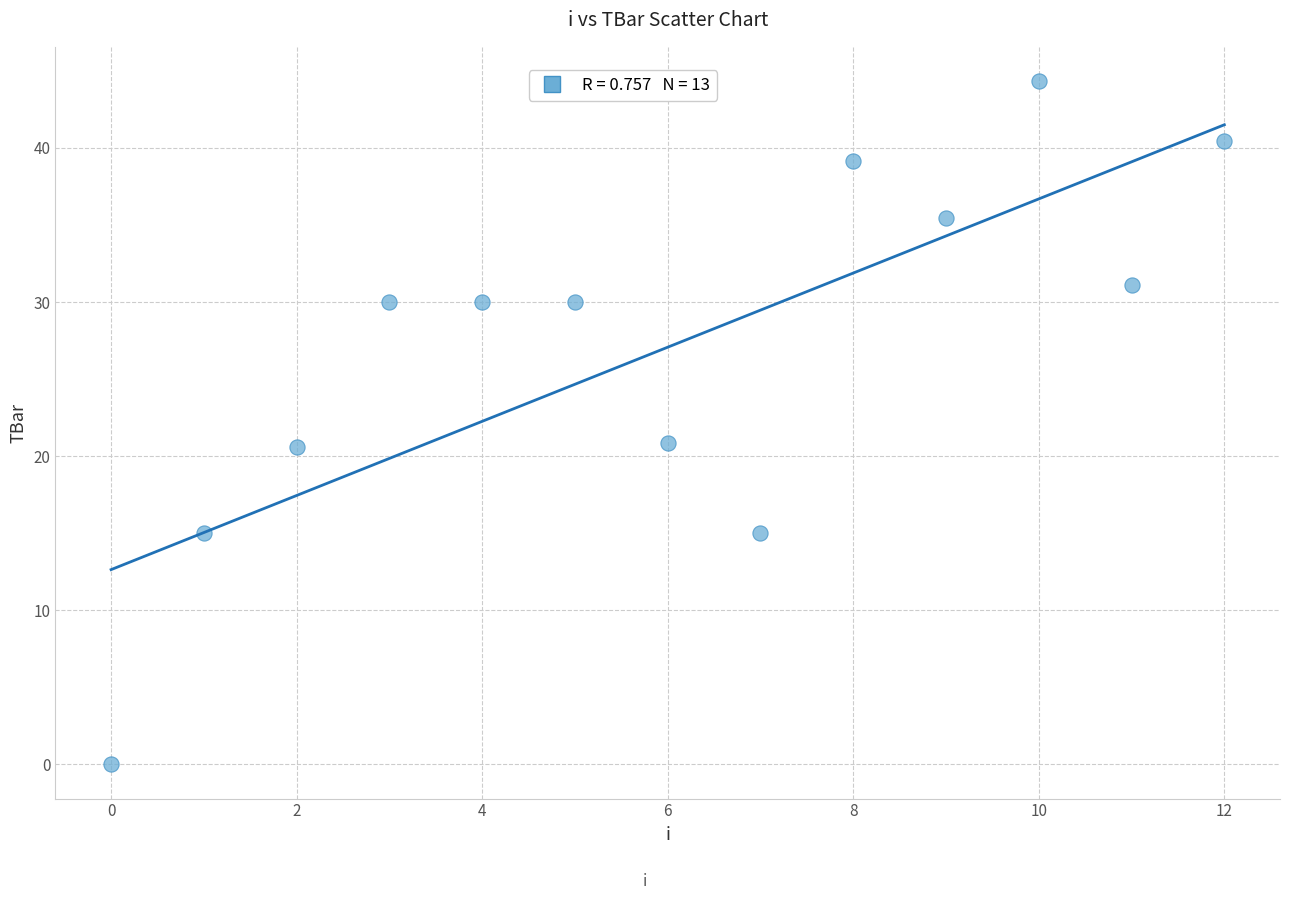

What is the range of Y values (max minus min)?

44.3